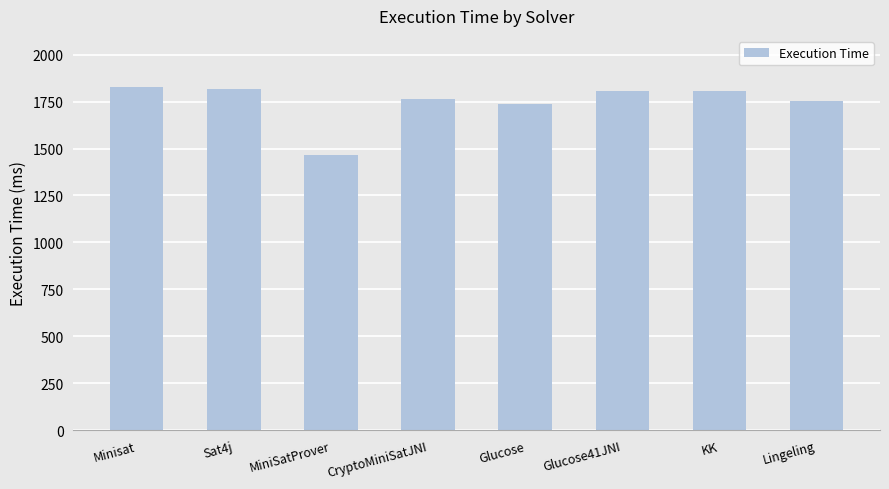

What is the greatest value displayed?

1828